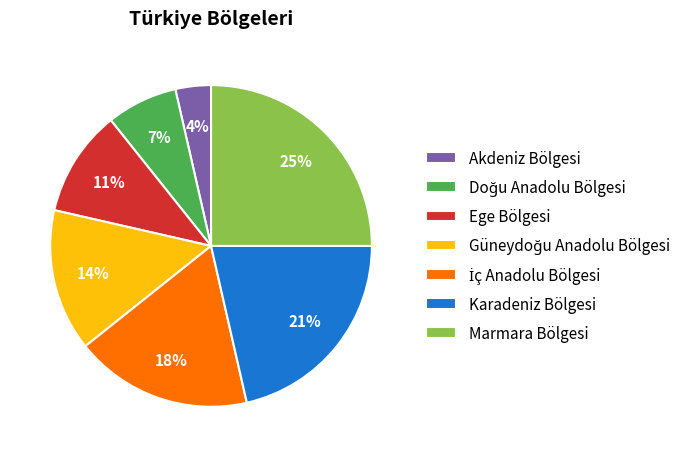

The Akdeniz Bölgesi slice represents 13% of the pie. True or false?

False